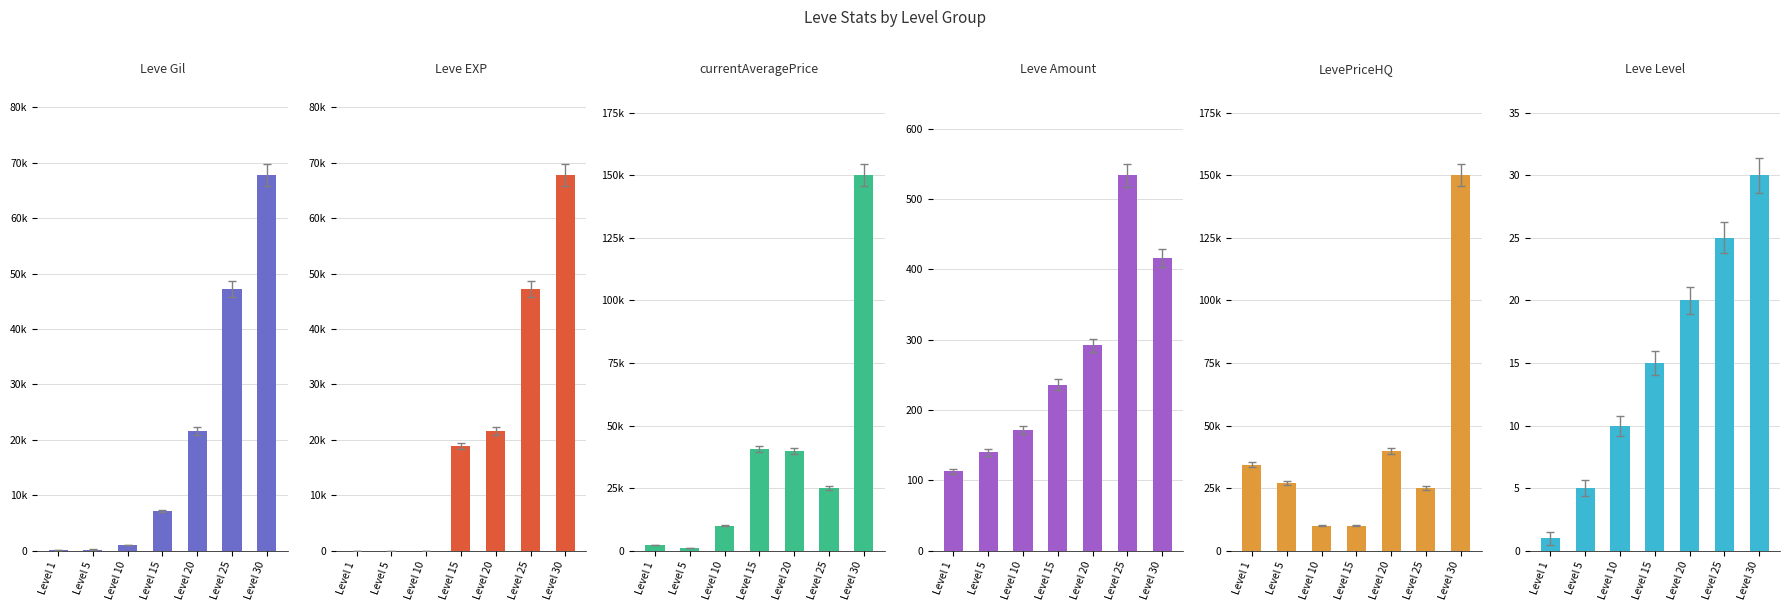

At which label does Leve Gil reach its peak?

Level 30